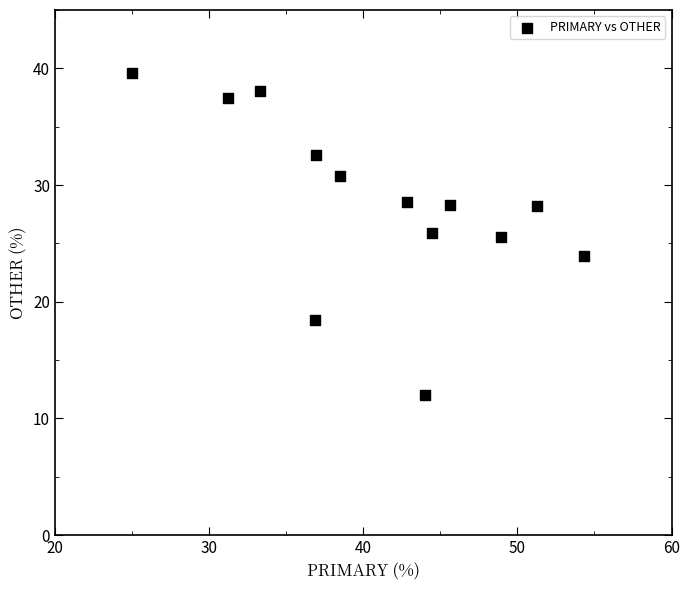

What is the range of Y values (max minus min)?

27.6